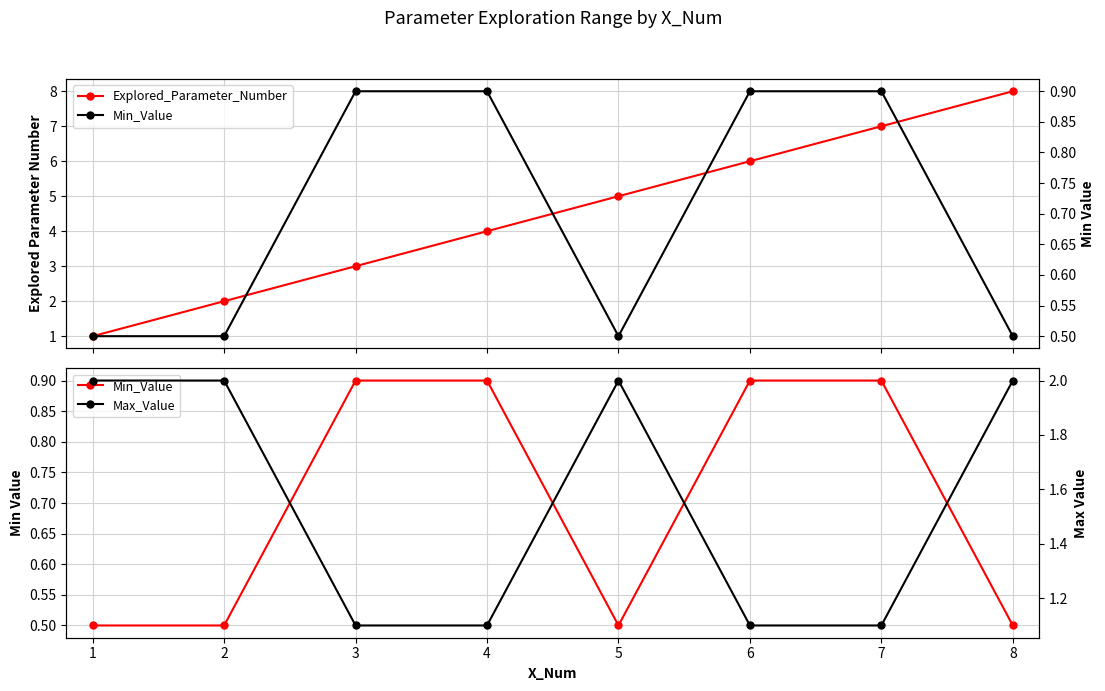

Count the Explored_Parameter_Number values in the range 3 to 7.

5